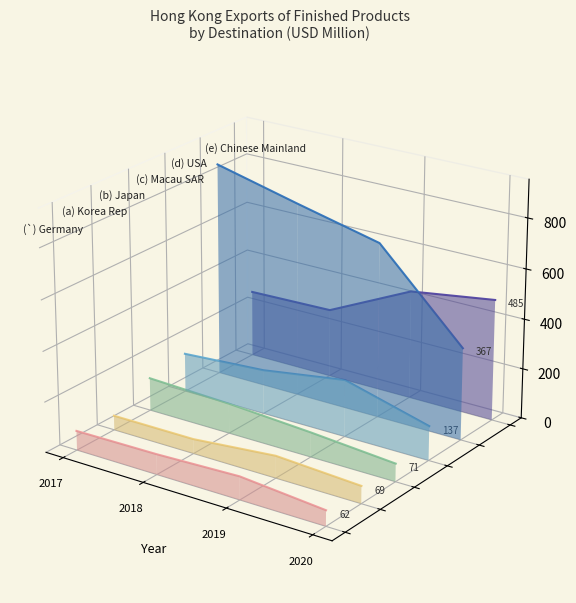

Is it true that USA equals 0.0 at 2018?

False